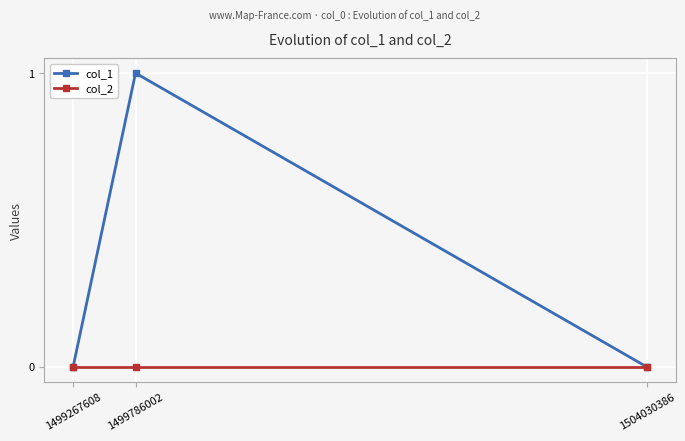

Reading right to left, list all the values displayed in this chart.

col_1: 0	1	0
col_2: 0	0	0